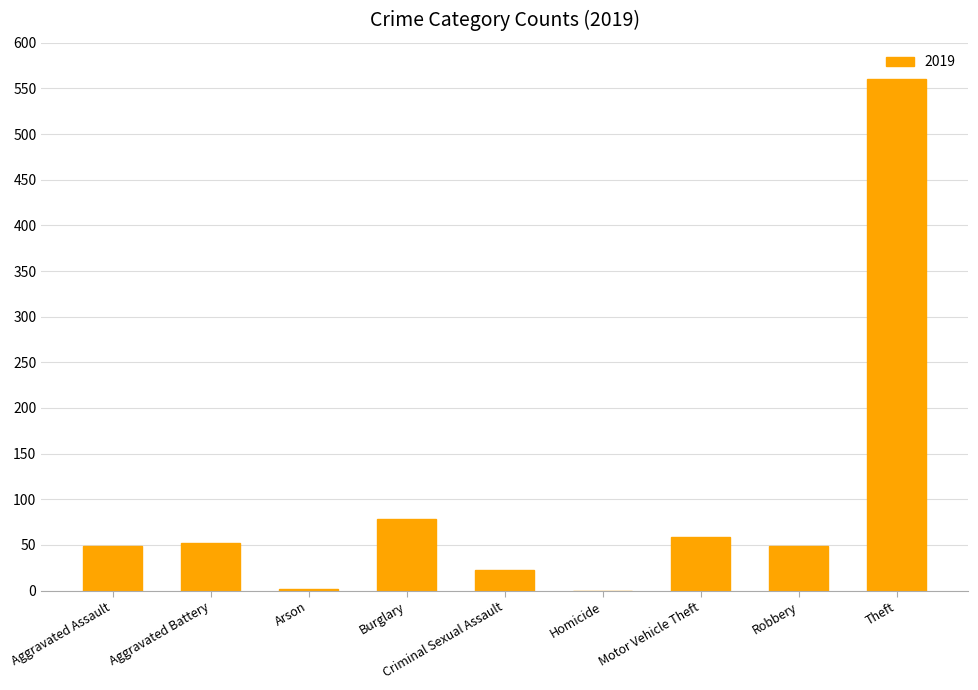

Is it true that the value at Aggravated Battery is 52?

True